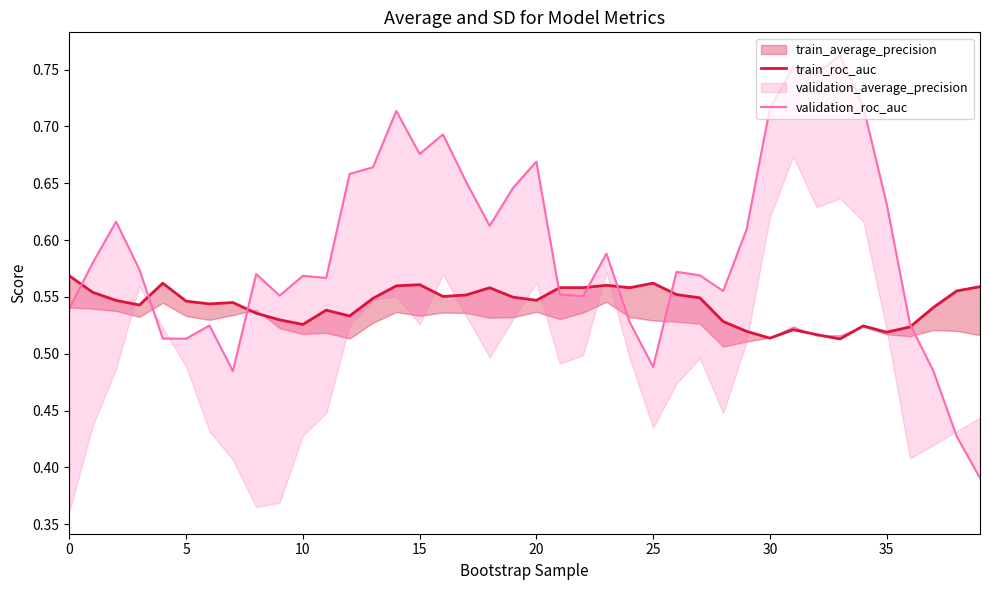

Which category has the highest value in the validation_roc_auc series?

33